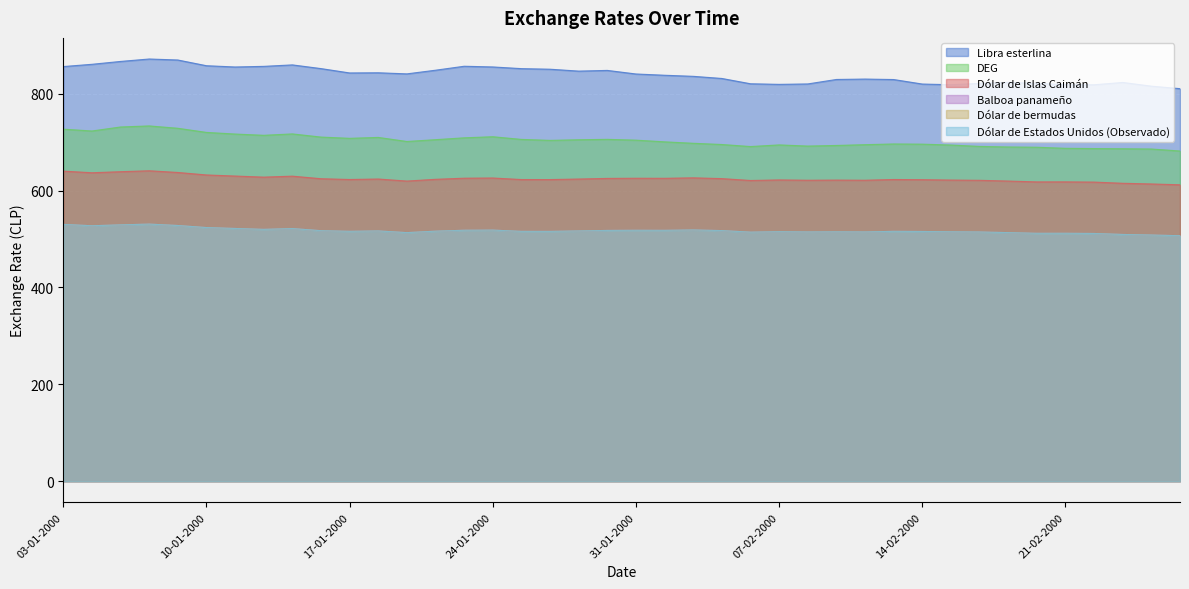

Is the value of Dólar de bermudas at 26-01-2000 greater than the value of Balboa panameño at 08-02-2000?

Yes